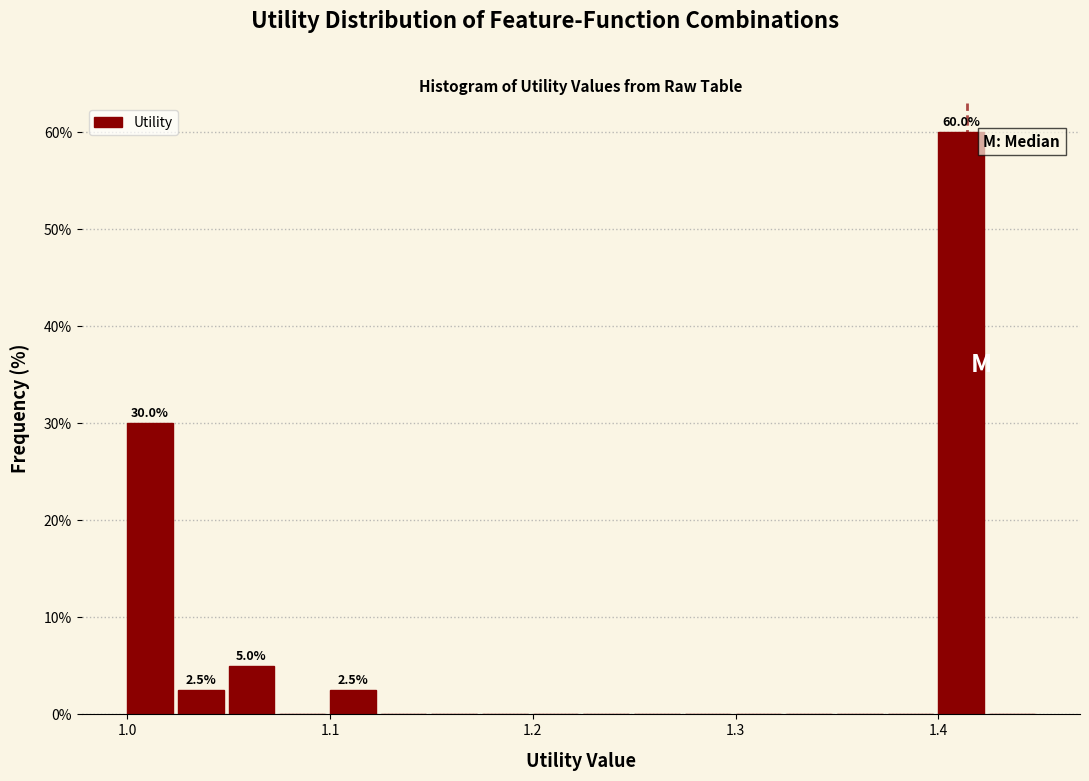

Around what value on the x-axis is the tallest bar? Give the approximate position of its centre, as read against the axis.

1.41